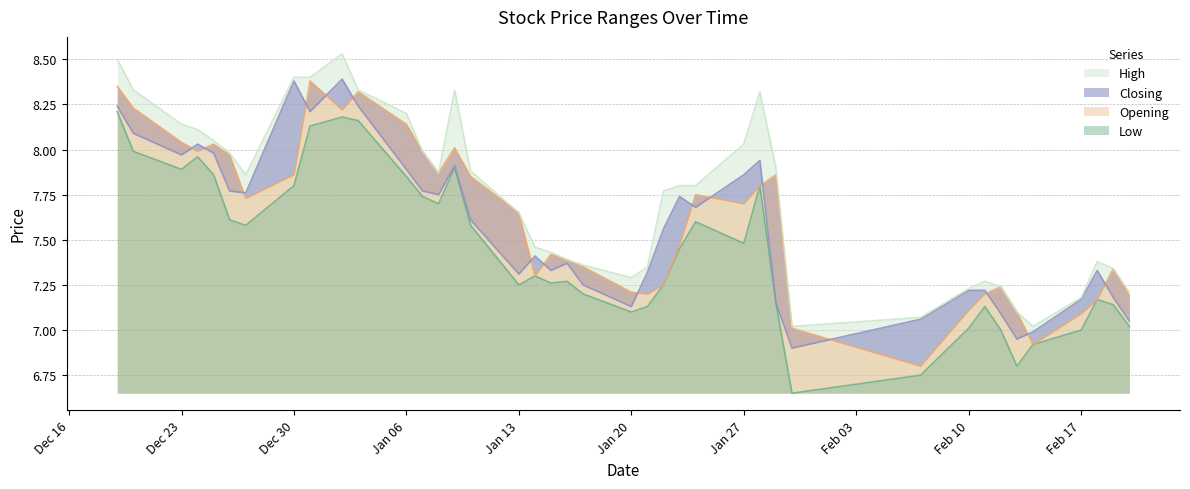

What is the smallest value displayed?

6.7